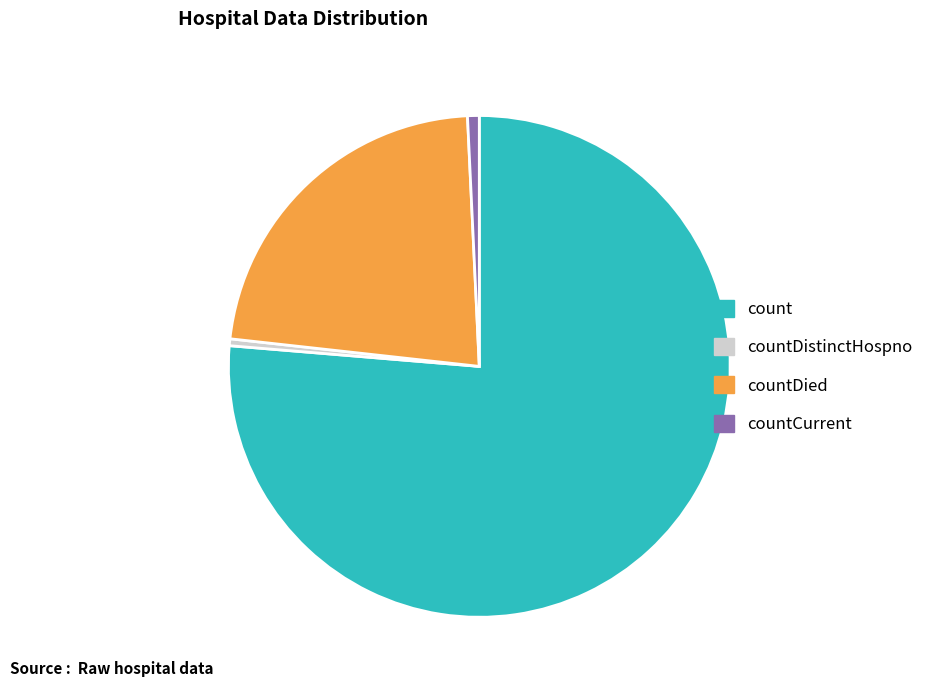

Between count and countDistinctHospno, which is larger?

count